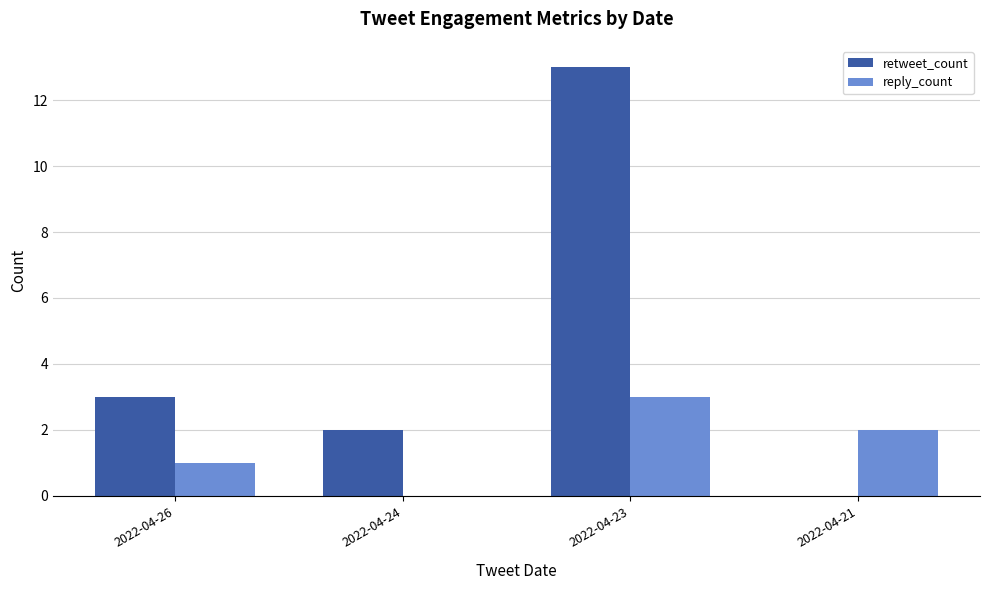

Reading left to right, what are all the values shown in this chart?

retweet_count: 2022-04-26=3	2022-04-24=2	2022-04-23=13	2022-04-21=0
reply_count: 2022-04-26=1	2022-04-24=0	2022-04-23=3	2022-04-21=2